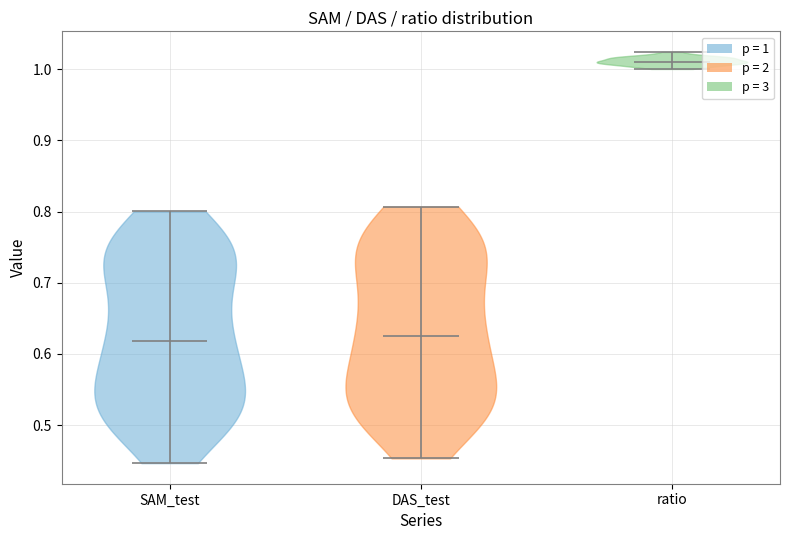

Reading left to right, read every violin against the y-axis: where its median line is, and the lowest and highest points it reaches. The values are not printed on the chart, so give them approximately, as read against the axis.

SAM_test: median line 0.62, lowest point 0.45, highest point 0.80
DAS_test: median line 0.62, lowest point 0.45, highest point 0.81
ratio: median line 1.01, lowest point 1.00, highest point 1.02